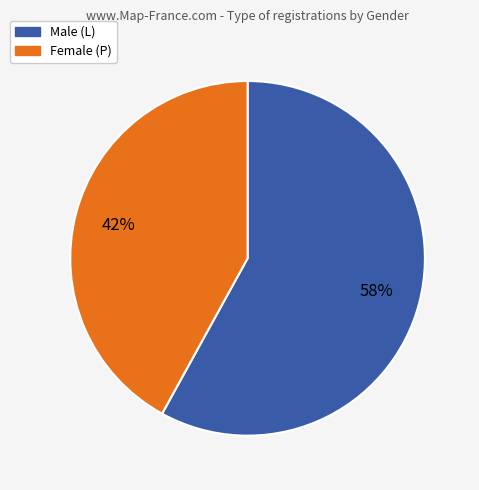

To the nearest percent, what is the difference between the largest and smallest slice percentages?

16%